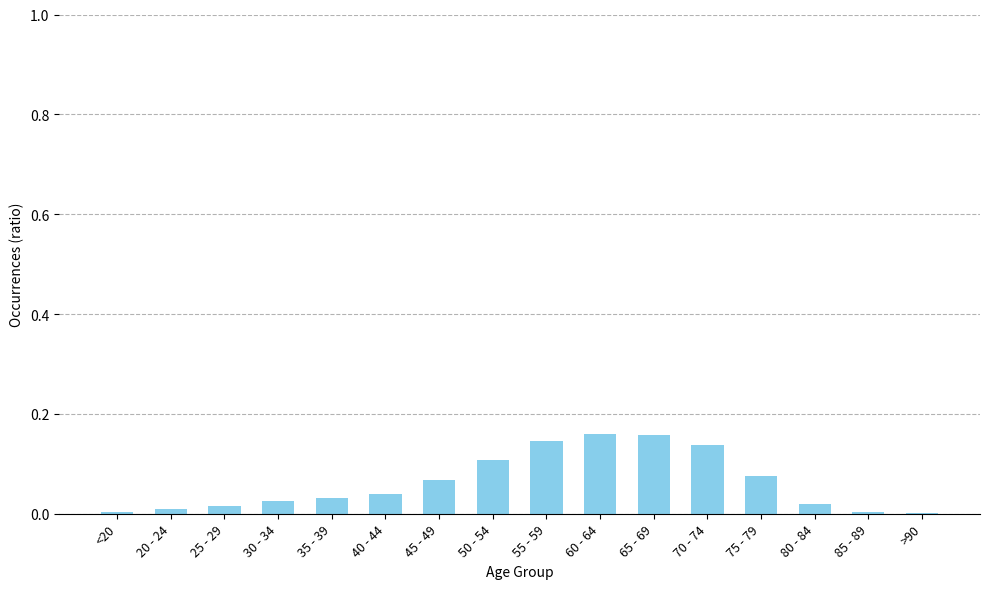

What is the sum of all values?

1.0